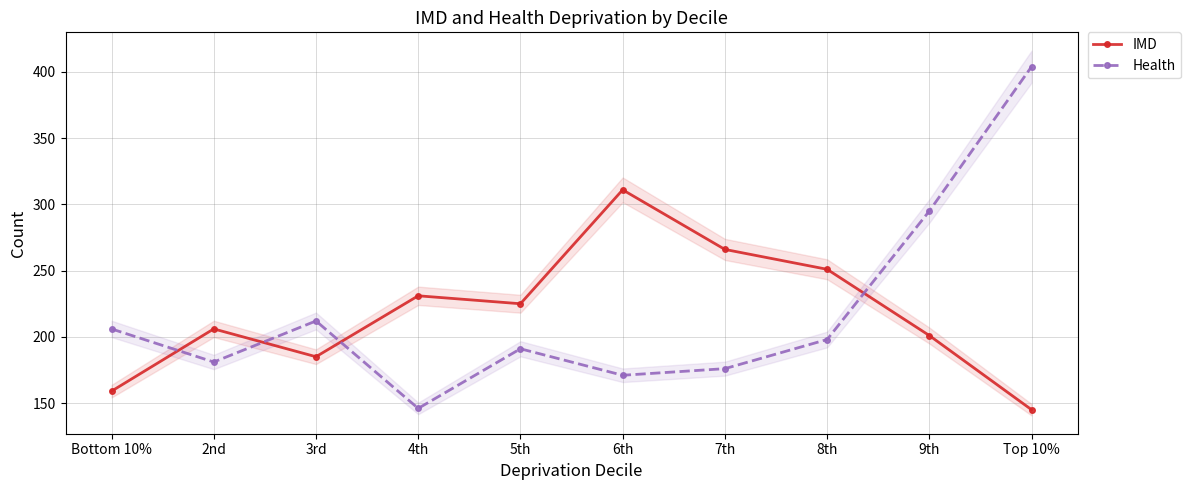

What is the lowest value of the Health series?

146